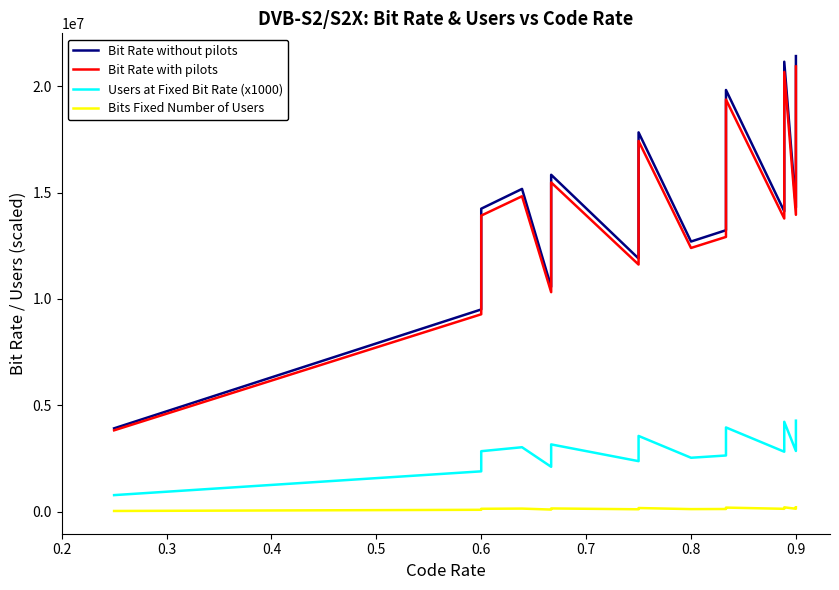

How many lines are shown in the chart?

4